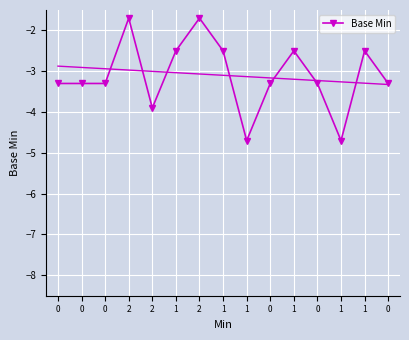

Rank the categories by value from lowest to highest.

1, 1, 2, 0, 0, 0, 0, 0, 0, 1, 1, 1, 1, 2, 2